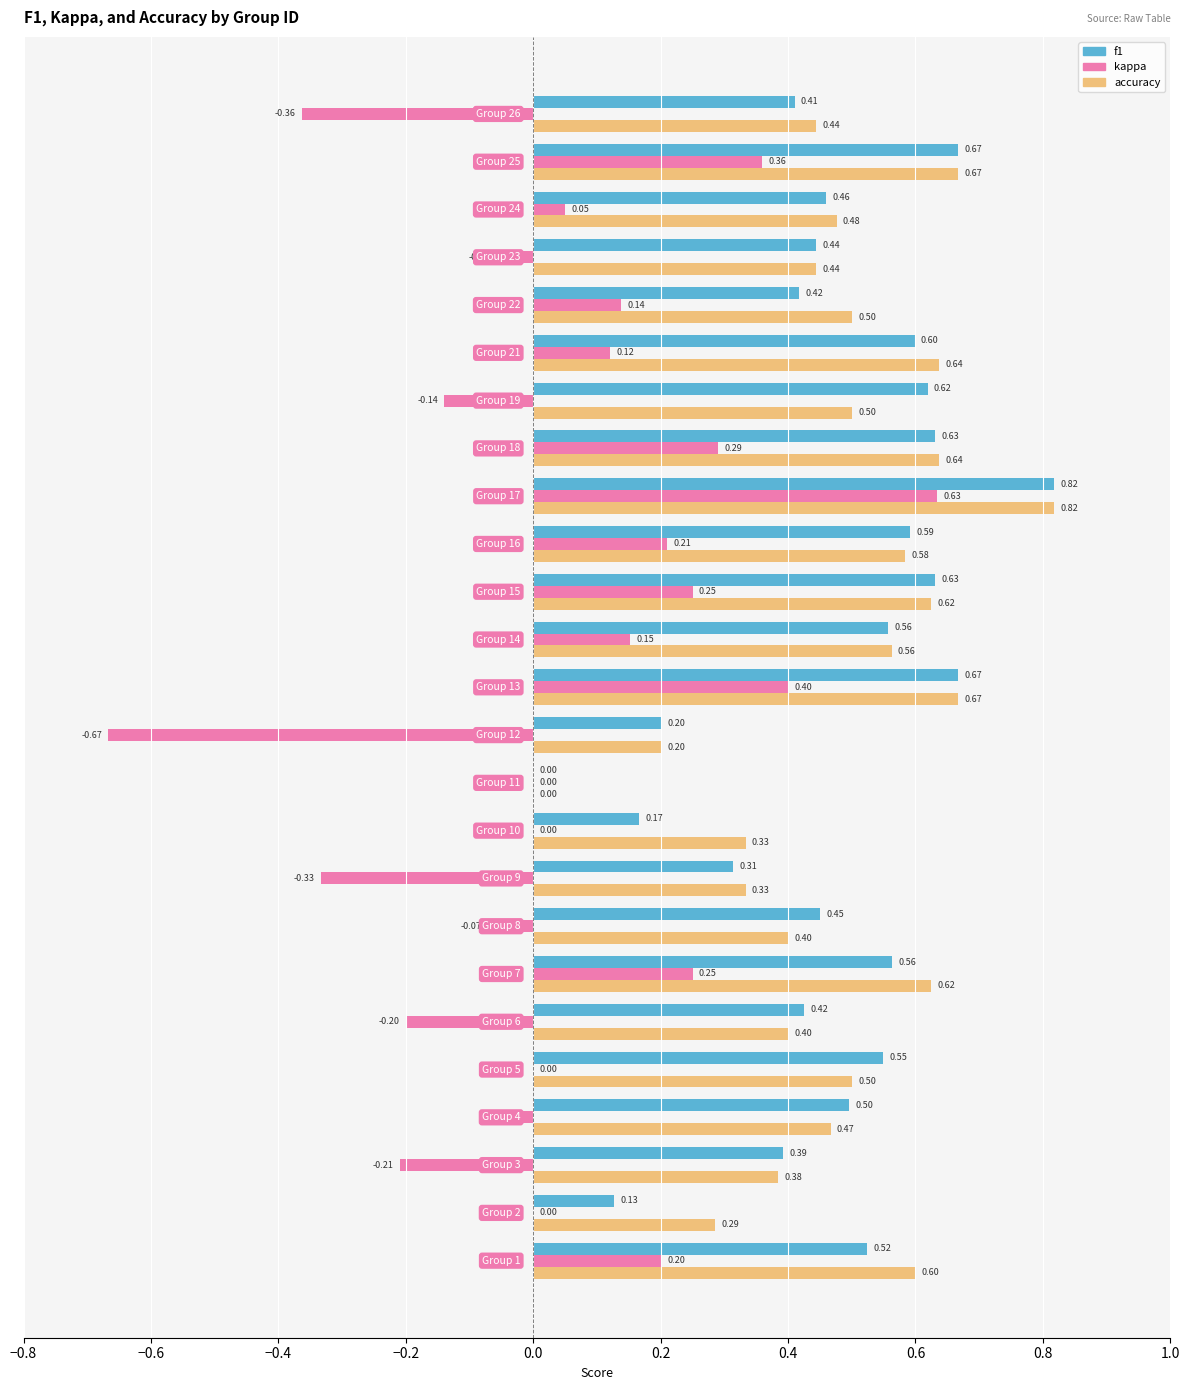

What is the sum of all kappa values?

1.0